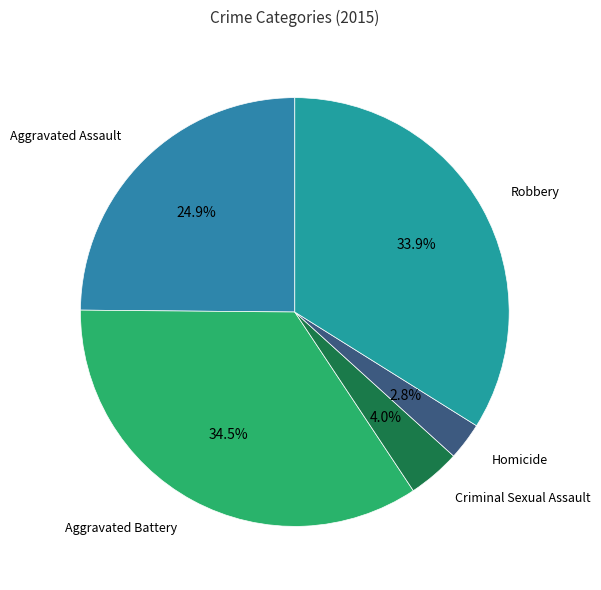

Does Criminal Sexual Assault represent more than half of the total?

No